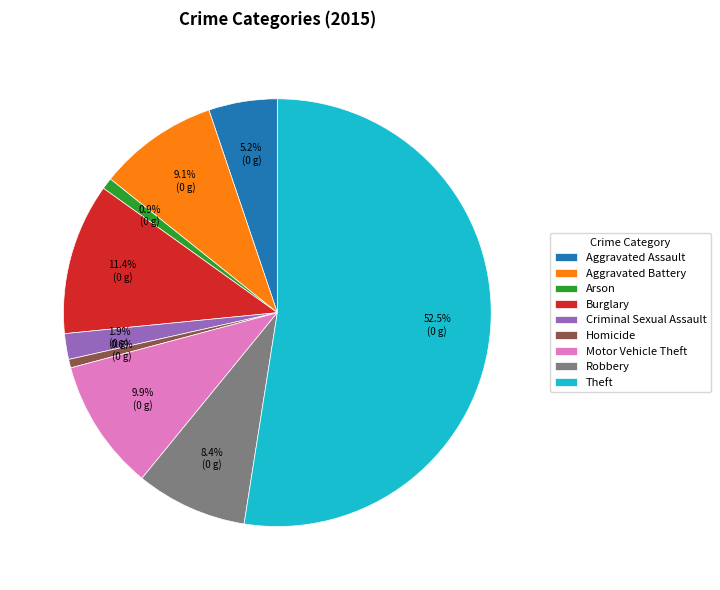

Is it true that Theft is 61% of the pie?

False